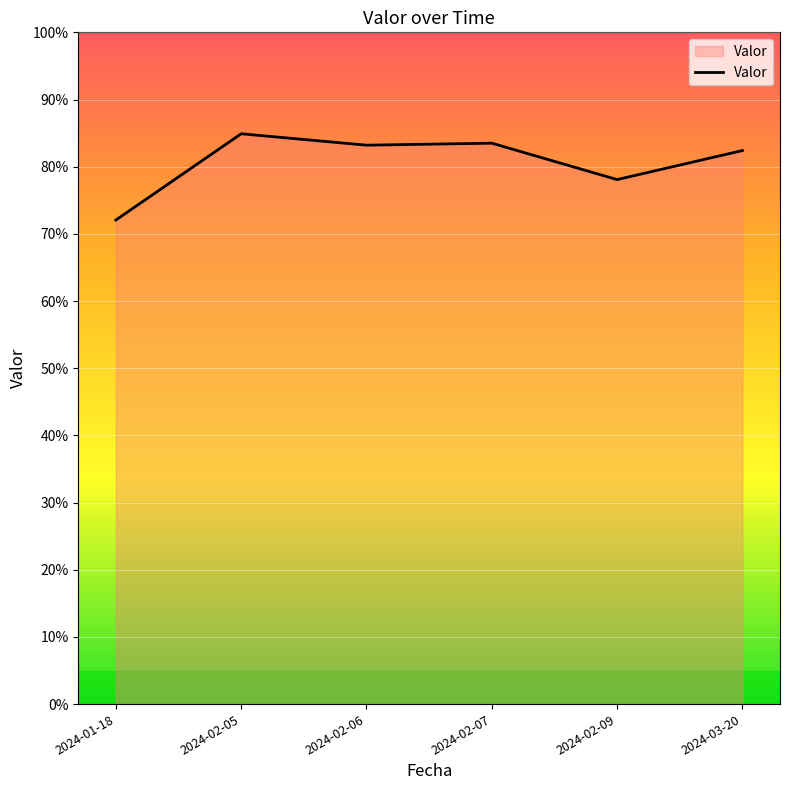

What is the difference between the maximum and minimum values?

12.8